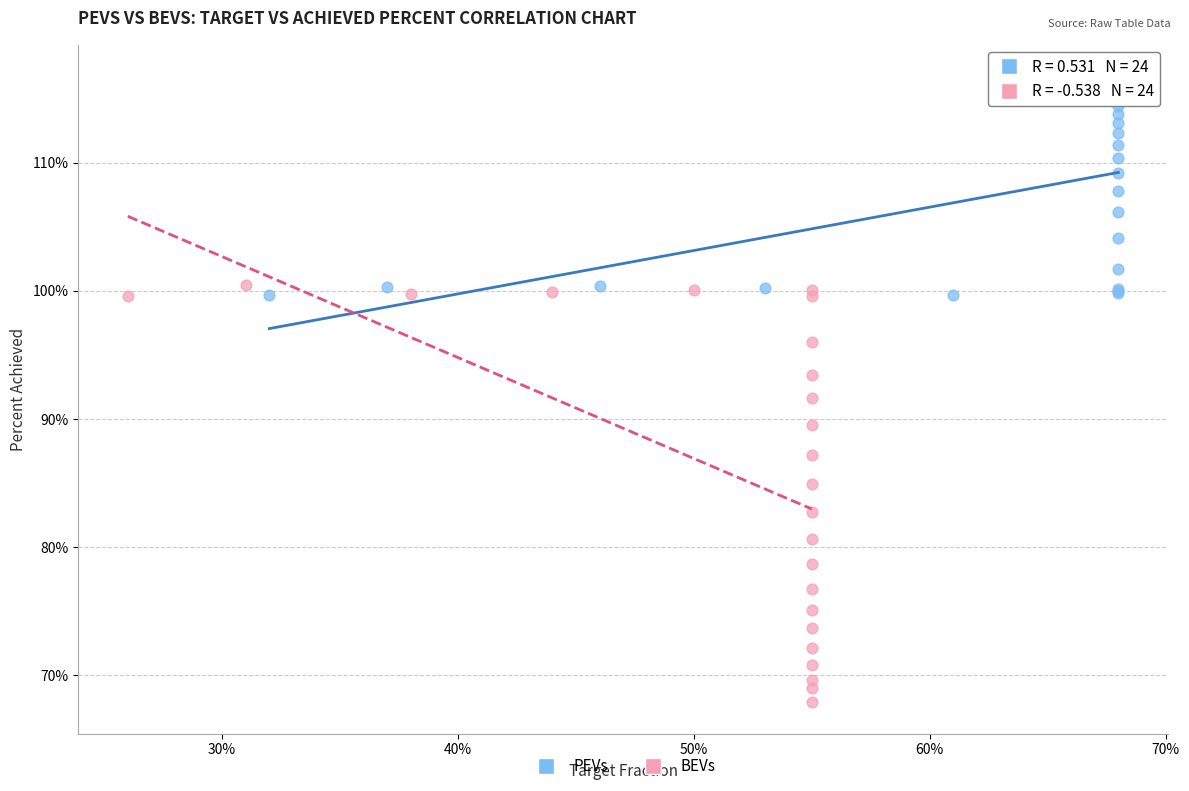

Which series has the widest spread of Y values?

BEVs